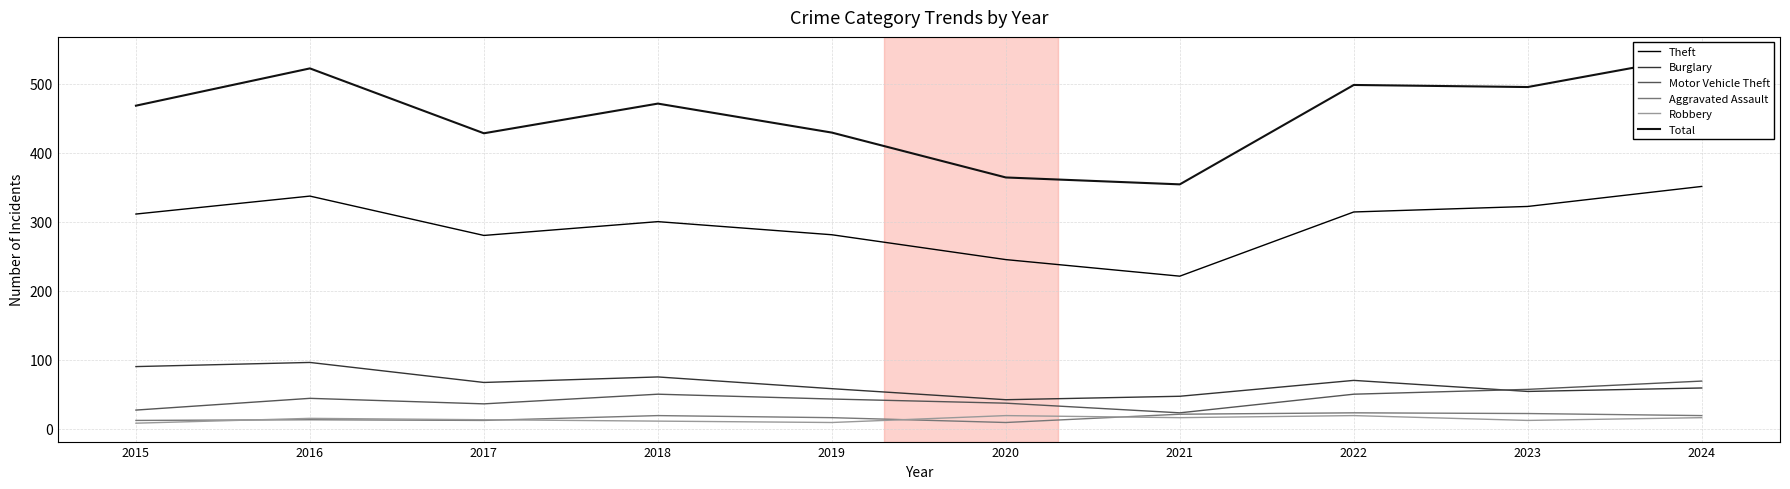

What is the difference between the second highest and second lowest values in the Burglary series?

43